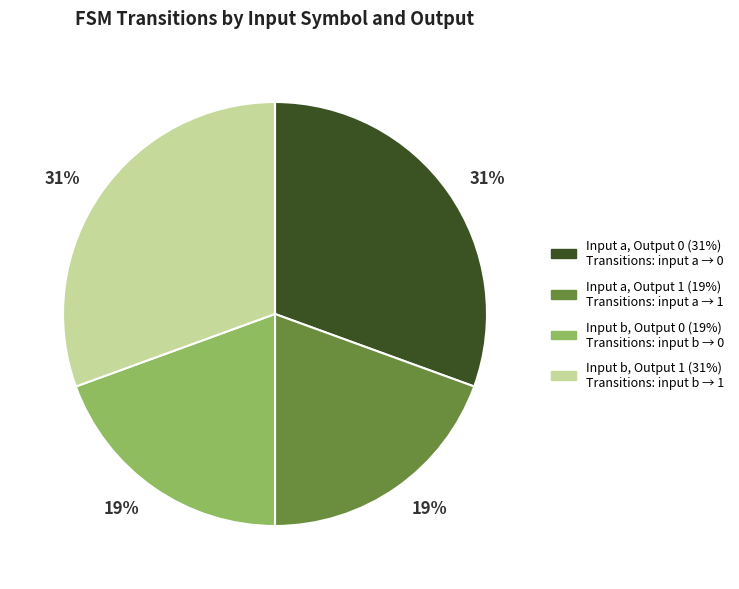

Is there a majority slice in this chart?

No